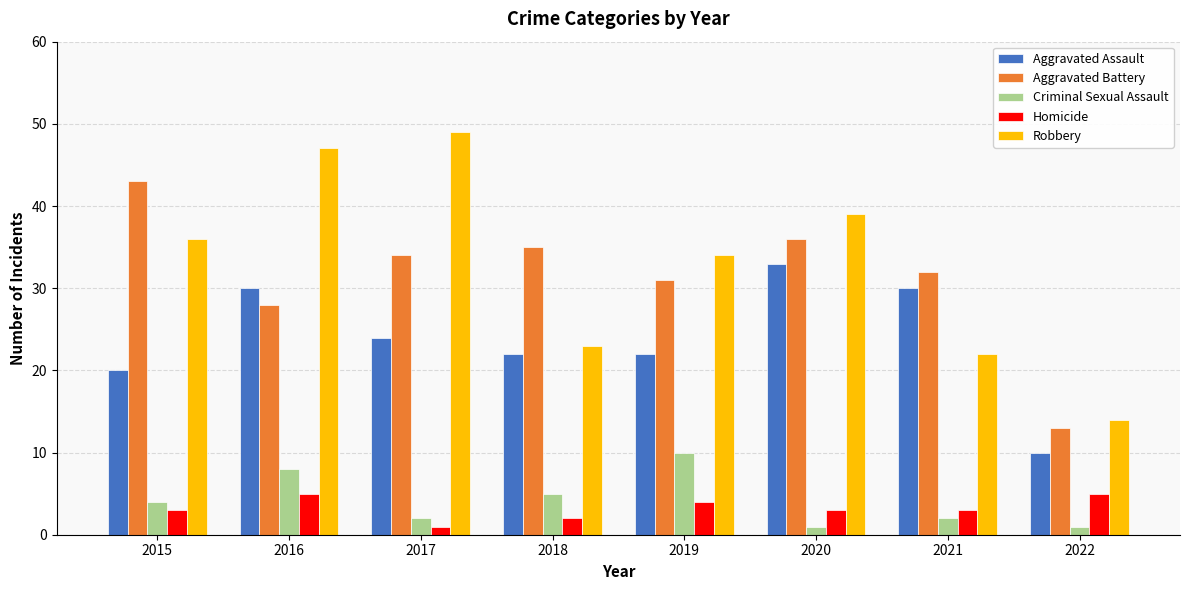

What is the value of the Aggravated Assault bar at the 3rd from the left?

24